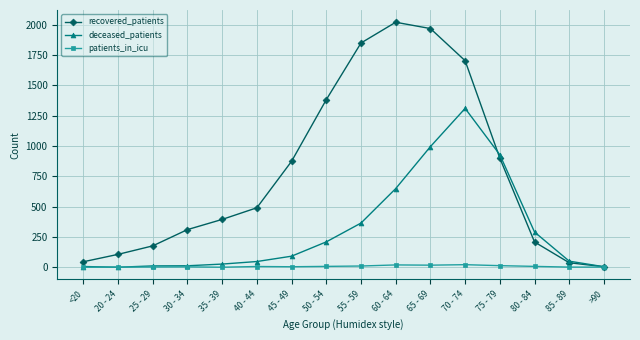

What are all the series names shown in the legend?

recovered_patients, deceased_patients, patients_in_icu